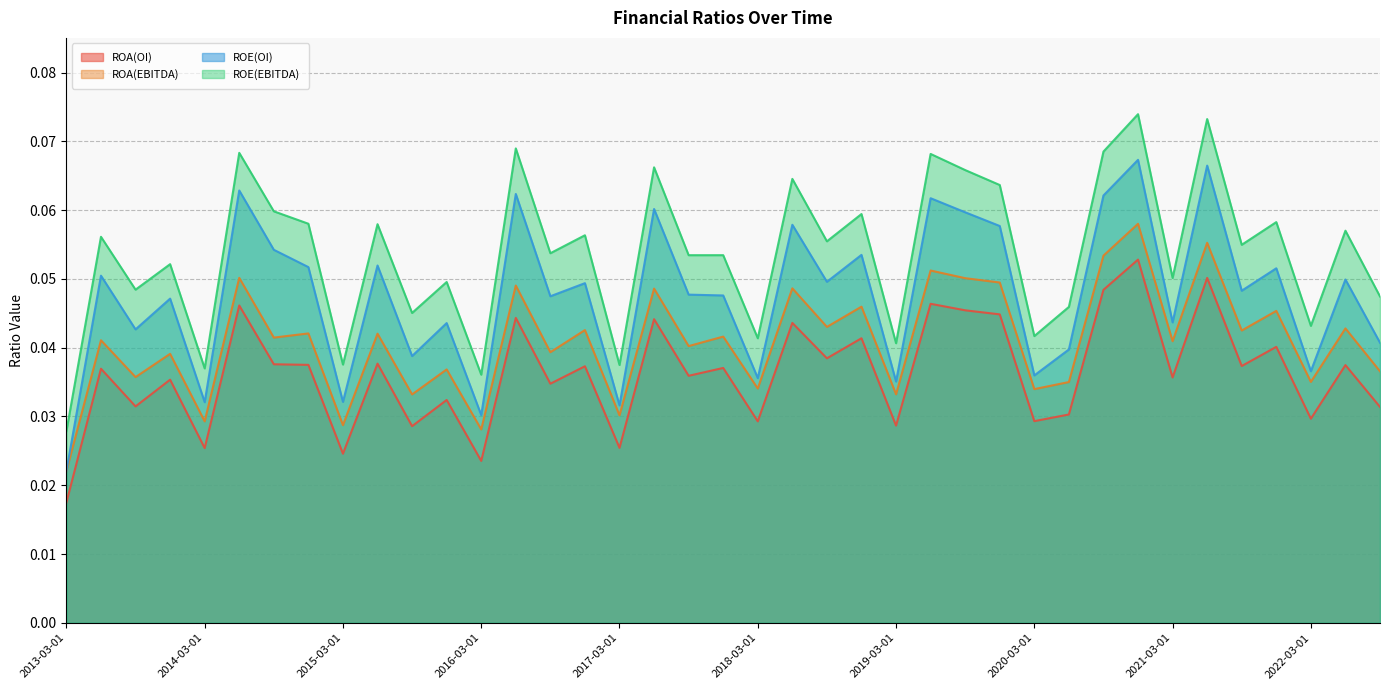

Reading left to right, what are all the values shown in this chart?

ROA(OI): 2013-03-01=0.0	2013-06-01=0.0	2013-09-01=0.0	2013-12-01=0.0	2014-03-01=0.0	2014-06-01=0.0	2014-09-01=0.0	2014-12-01=0.0	2015-03-01=0.0	2015-06-01=0.0	2015-09-01=0.0	2015-12-01=0.0	2016-03-01=0.0	2016-06-01=0.0	2016-09-01=0.0	2016-12-01=0.0	2017-03-01=0.0	2017-06-01=0.0	2017-09-01=0.0	2017-12-01=0.0	2018-03-01=0.0	2018-06-01=0.0	2018-09-01=0.0	2018-12-01=0.0	2019-03-01=0.0	2019-06-01=0.0	2019-09-01=0.0	2019-12-01=0.0	2020-03-01=0.0	2020-06-01=0.0	2020-09-01=0.0	2020-12-01=0.1	2021-03-01=0.0	2021-06-01=0.1	2021-09-01=0.0	2021-12-01=0.0	2022-03-01=0.0	2022-06-01=0.0	2022-09-01=0.0
ROA(EBITDA): 2013-03-01=0.0	2013-06-01=0.0	2013-09-01=0.0	2013-12-01=0.0	2014-03-01=0.0	2014-06-01=0.1	2014-09-01=0.0	2014-12-01=0.0	2015-03-01=0.0	2015-06-01=0.0	2015-09-01=0.0	2015-12-01=0.0	2016-03-01=0.0	2016-06-01=0.0	2016-09-01=0.0	2016-12-01=0.0	2017-03-01=0.0	2017-06-01=0.0	2017-09-01=0.0	2017-12-01=0.0	2018-03-01=0.0	2018-06-01=0.0	2018-09-01=0.0	2018-12-01=0.0	2019-03-01=0.0	2019-06-01=0.1	2019-09-01=0.1	2019-12-01=0.0	2020-03-01=0.0	2020-06-01=0.0	2020-09-01=0.1	2020-12-01=0.1	2021-03-01=0.0	2021-06-01=0.1	2021-09-01=0.0	2021-12-01=0.0	2022-03-01=0.0	2022-06-01=0.0	2022-09-01=0.0
ROE(OI): 2013-03-01=0.0	2013-06-01=0.1	2013-09-01=0.0	2013-12-01=0.0	2014-03-01=0.0	2014-06-01=0.1	2014-09-01=0.1	2014-12-01=0.1	2015-03-01=0.0	2015-06-01=0.1	2015-09-01=0.0	2015-12-01=0.0	2016-03-01=0.0	2016-06-01=0.1	2016-09-01=0.0	2016-12-01=0.0	2017-03-01=0.0	2017-06-01=0.1	2017-09-01=0.0	2017-12-01=0.0	2018-03-01=0.0	2018-06-01=0.1	2018-09-01=0.0	2018-12-01=0.1	2019-03-01=0.0	2019-06-01=0.1	2019-09-01=0.1	2019-12-01=0.1	2020-03-01=0.0	2020-06-01=0.0	2020-09-01=0.1	2020-12-01=0.1	2021-03-01=0.0	2021-06-01=0.1	2021-09-01=0.0	2021-12-01=0.1	2022-03-01=0.0	2022-06-01=0.0	2022-09-01=0.0
ROE(EBITDA): 2013-03-01=0.0	2013-06-01=0.1	2013-09-01=0.0	2013-12-01=0.1	2014-03-01=0.0	2014-06-01=0.1	2014-09-01=0.1	2014-12-01=0.1	2015-03-01=0.0	2015-06-01=0.1	2015-09-01=0.0	2015-12-01=0.0	2016-03-01=0.0	2016-06-01=0.1	2016-09-01=0.1	2016-12-01=0.1	2017-03-01=0.0	2017-06-01=0.1	2017-09-01=0.1	2017-12-01=0.1	2018-03-01=0.0	2018-06-01=0.1	2018-09-01=0.1	2018-12-01=0.1	2019-03-01=0.0	2019-06-01=0.1	2019-09-01=0.1	2019-12-01=0.1	2020-03-01=0.0	2020-06-01=0.0	2020-09-01=0.1	2020-12-01=0.1	2021-03-01=0.1	2021-06-01=0.1	2021-09-01=0.1	2021-12-01=0.1	2022-03-01=0.0	2022-06-01=0.1	2022-09-01=0.0